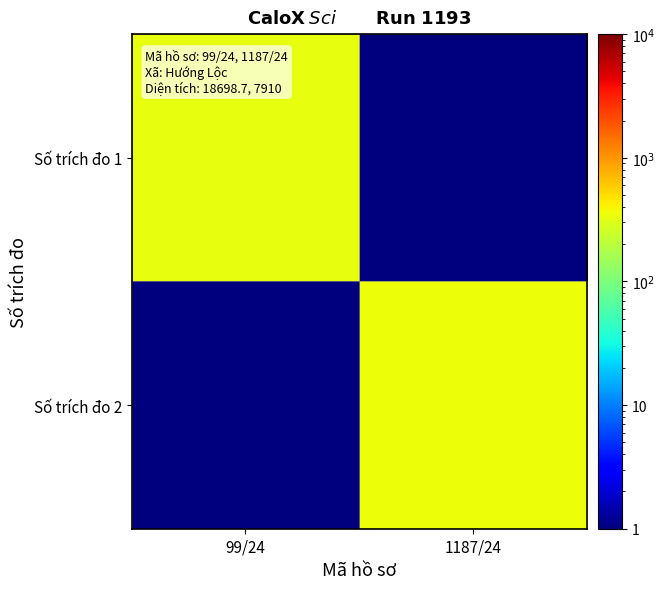

Count the number of categories in the chart.

2